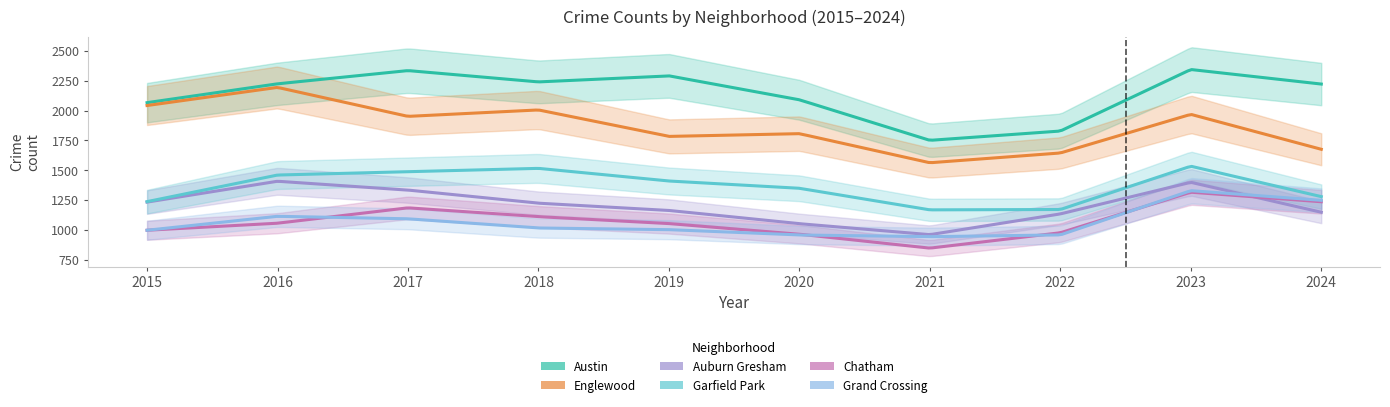

What is the sum of the Austin values at 2019 and 2017?

4628